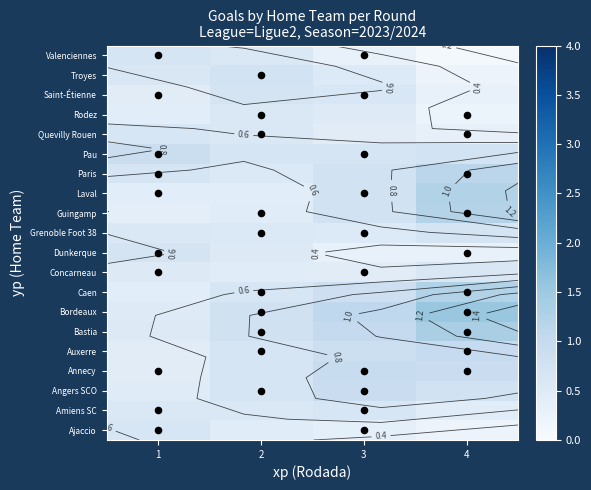

Reading left to right, list all the values displayed in this chart.

row_0: 1=0.6	2=0.5	3=0.3	4=0.2
row_1: 1=0.6	2=0.6	3=0.6	4=0.5
row_2: 1=0.5	2=0.7	3=0.9	4=0.8
row_3: 1=0.4	2=0.7	3=1.0	4=0.9
row_4: 1=0.4	2=0.7	3=0.9	4=1.0
row_5: 1=0.5	2=0.8	3=1.0	4=1.4
row_6: 1=0.5	2=0.8	3=1.1	4=1.5
row_7: 1=0.4	2=0.6	3=0.8	4=1.3
row_8: 1=0.5	2=0.5	3=0.4	4=0.6
row_9: 1=0.7	2=0.5	3=0.3	4=0.3
row_10: 1=0.6	2=0.6	3=0.5	4=0.7
row_11: 1=0.4	2=0.5	3=0.8	4=1.2
row_12: 1=0.4	2=0.4	3=0.8	4=1.2
row_13: 1=0.7	2=0.6	3=0.8	4=1.1
row_14: 1=0.9	2=0.7	3=0.7	4=0.7
row_15: 1=0.7	2=0.6	3=0.5	4=0.3
row_16: 1=0.4	2=0.6	3=0.5	4=0.2
row_17: 1=0.5	2=0.7	3=0.6	4=0.3
row_18: 1=0.6	2=0.7	3=0.5	4=0.2
row_19: 1=0.7	2=0.6	3=0.3	4=0.1